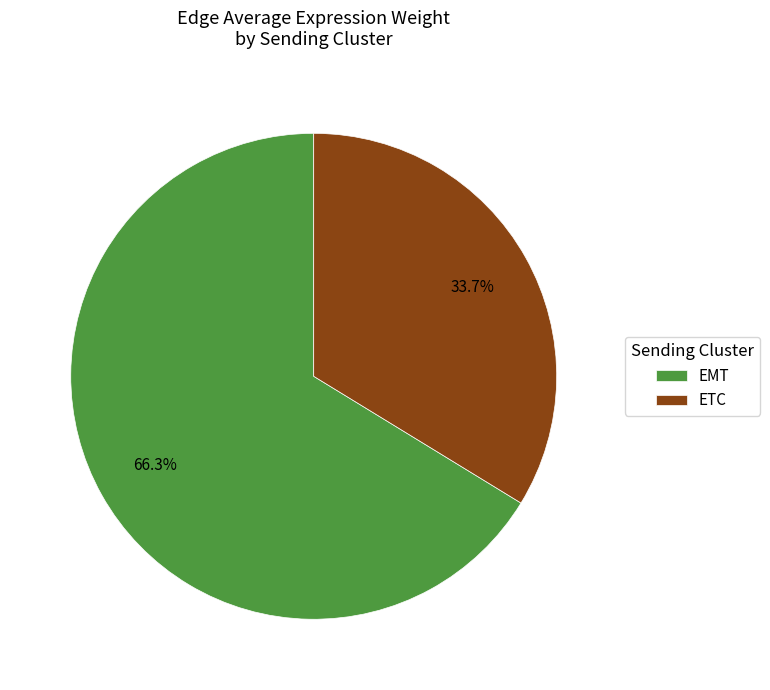

Count the number of slices in the pie.

2